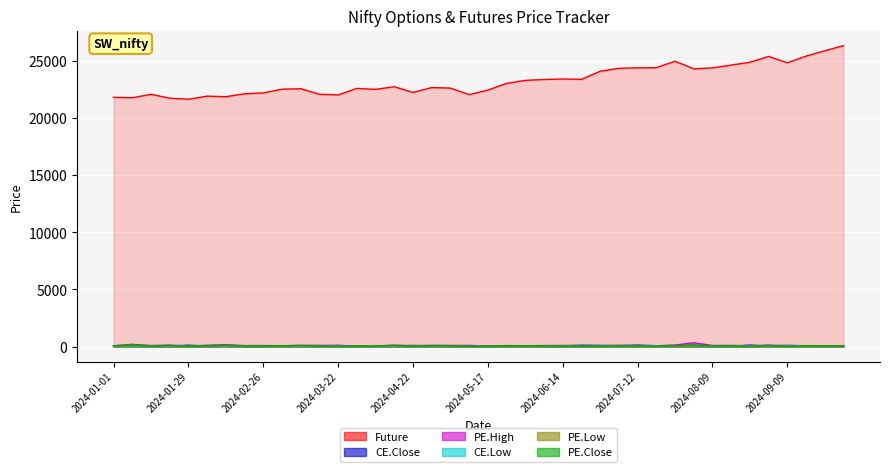

Reading right to left, what are all the values shown in this chart?

Future: 26340.2	25893.3	25424.0	24835.6	25397.0	24889.3	24639.2	24398.2	24311.3	24975.7	24410.8	24396.4	24358.0	24099.7	23389.9	23420.0	23378.5	23300.0	23038.5	22446.8	22055.0	22624.3	22672.9	22246.2	22746.2	22512.2	22595.8	22026.4	22087.2	22571.5	22529.0	22201.2	22130.3	21871.0	21920.8	21648.5	21741.0	22082.0	21780.0	21817.2
CE.Close: 53.2	61.0	65.4	104.1	46.8	126.5	36.6	53.3	31.8	44.2	77.2	125.7	75.0	99.0	116.8	68.7	21.3	71.9	39.8	54.1	87.0	32.5	37.4	97.3	24.6	87.2	29.9	94.2	60.2	21.6	40.1	37.7	54.8	26.7	32.5	121.3	29.6	70.6	19.5	49.4
PE.High: 79.2	78.6	84.7	74.3	129.0	61.5	103.5	95.5	332.1	136.1	66.0	68.8	116.6	70.0	72.6	97.9	89.2	74.6	88.0	64.2	95.0	101.5	105.8	82.9	120.8	64.5	59.7	100.8	107.0	106.4	78.2	89.9	87.5	161.4	109.8	61.6	126.7	92.4	190.4	73.3
CE.Low: 53.2	50.4	54.1	62.6	41.6	64.6	31.4	48.2	27.9	33.6	63.4	68.1	49.6	67.5	47.0	50.3	20.8	20.9	26.4	39.8	26.1	26.5	30.1	49.0	23.2	66.7	25.8	45.5	44.1	20.6	34.6	34.3	37.7	23.1	28.9	59.2	22.9	40.6	19.2	48.0
PE.Low: 51.0	47.9	43.4	18.4	71.2	20.7	54.1	49.5	50.7	42.9	35.1	32.0	59.2	32.8	25.1	43.2	37.0	47.2	31.9	28.3	15.6	40.6	57.6	29.1	53.8	28.6	36.5	23.3	31.2	53.8	49.2	46.4	35.8	64.3	34.9	24.1	57.7	41.2	60.9	22.5
PE.Close: 61.0	50.1	52.2	19.7	98.0	22.5	63.4	58.0	164.8	85.8	50.4	35.4	67.7	37.0	25.7	46.4	66.0	56.2	61.4	30.1	15.7	72.6	84.5	29.2	108.0	31.0	41.7	32.5	46.0	93.2	56.0	61.4	48.4	121.0	84.2	25.4	99.6	41.9	180.6	50.7